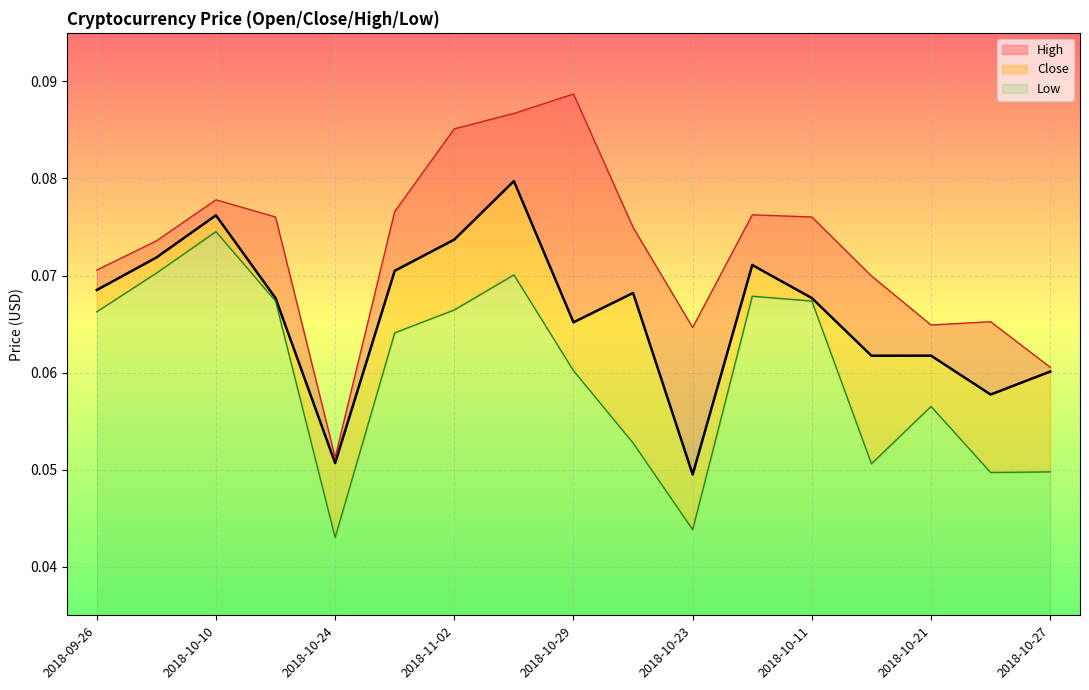

Which category has the highest value in the Low series?

2018-10-10